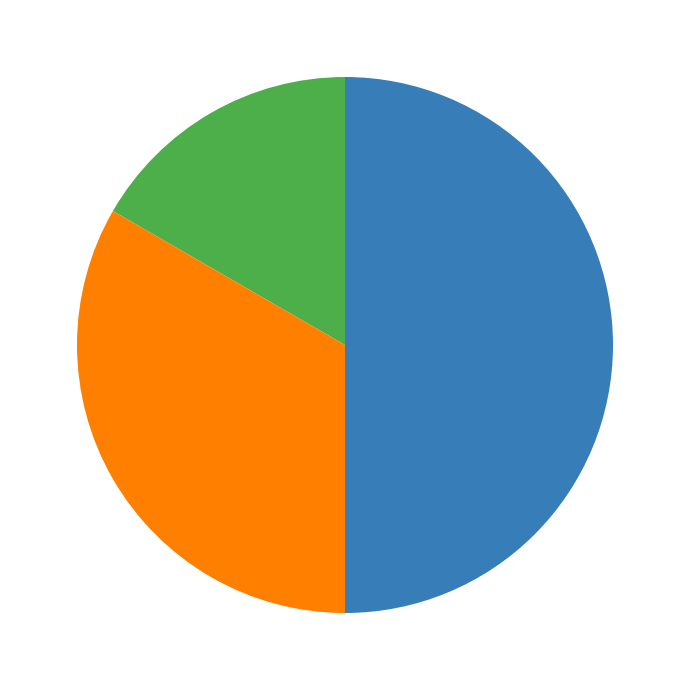

What is the smallest slice in the pie chart?

celecoxib